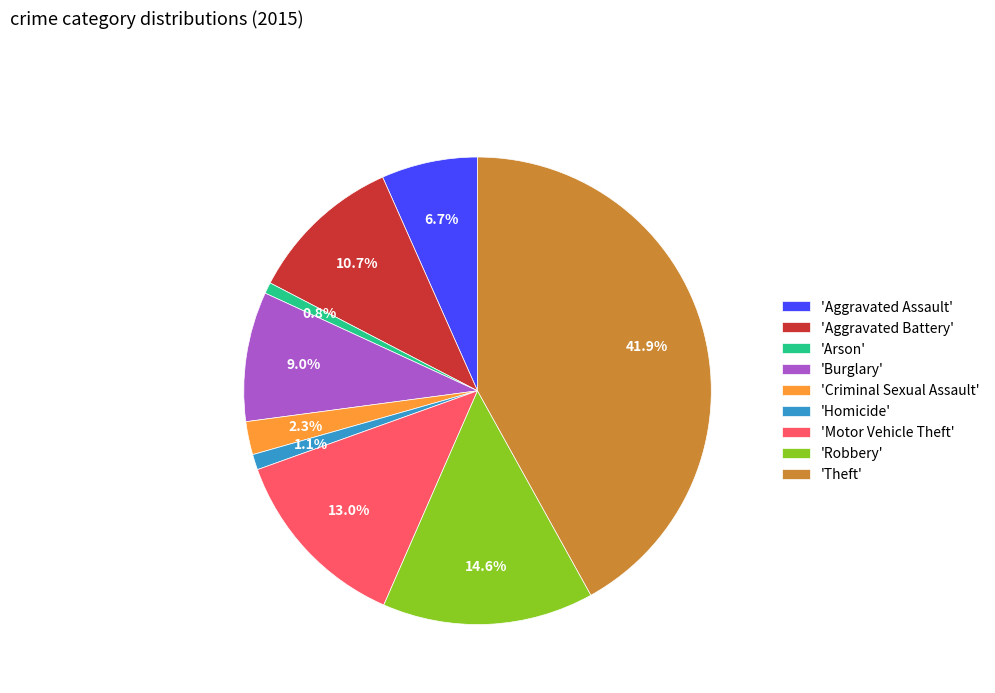

What portion of the pie excludes 'Robbery'?

85.4%